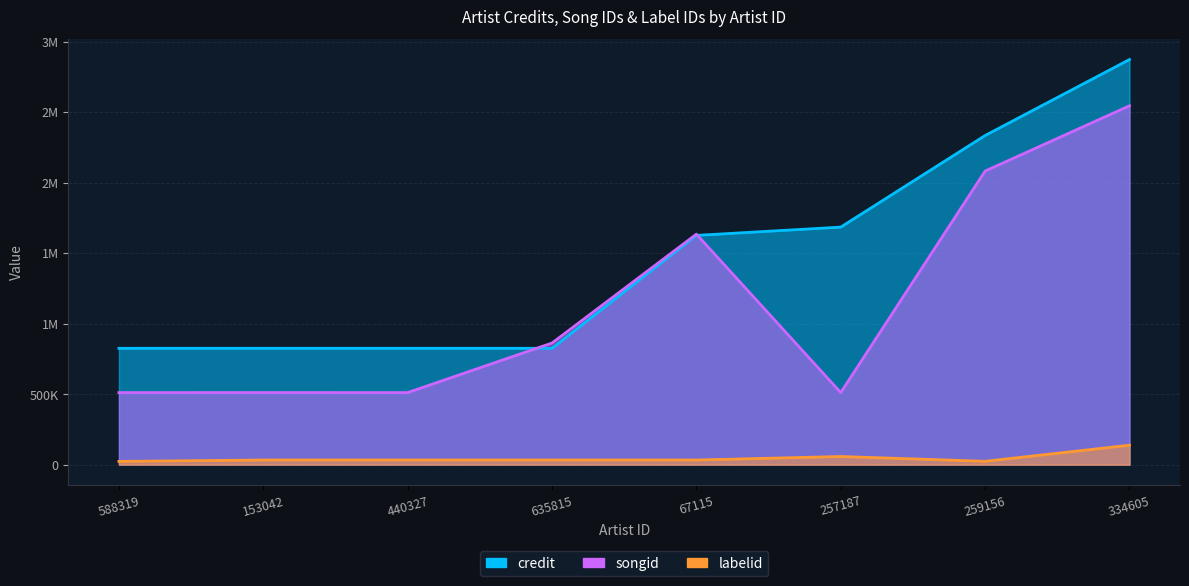

What is the minimum value for credit?

824912